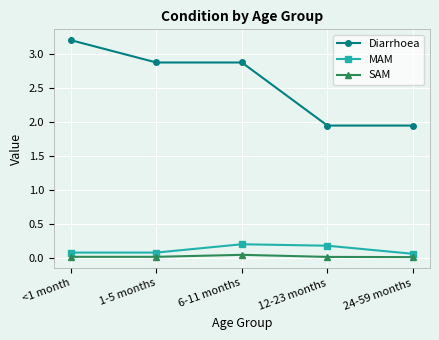

What is the total value across all series at 12-23 months?

2.2